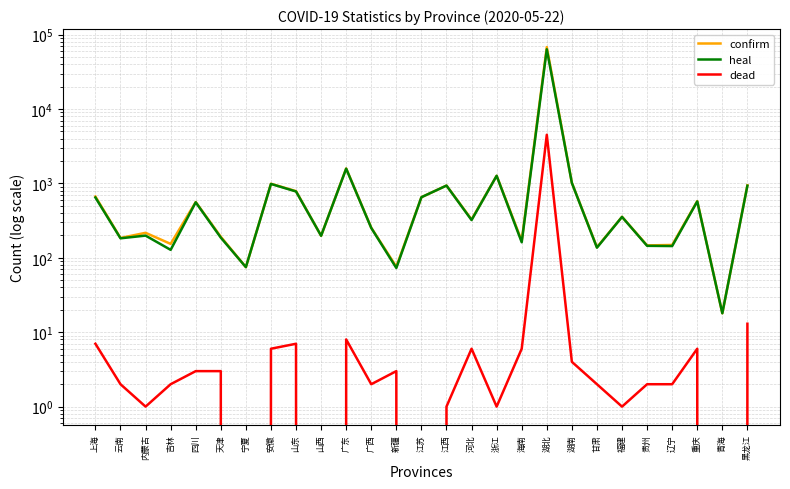

True or false: dead and confirm cross at least once.

False